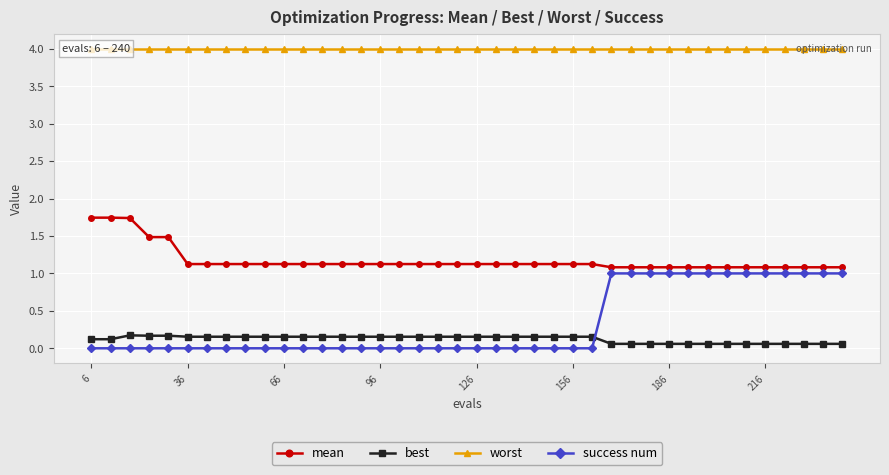

How many intersections are there between success num and best?

1